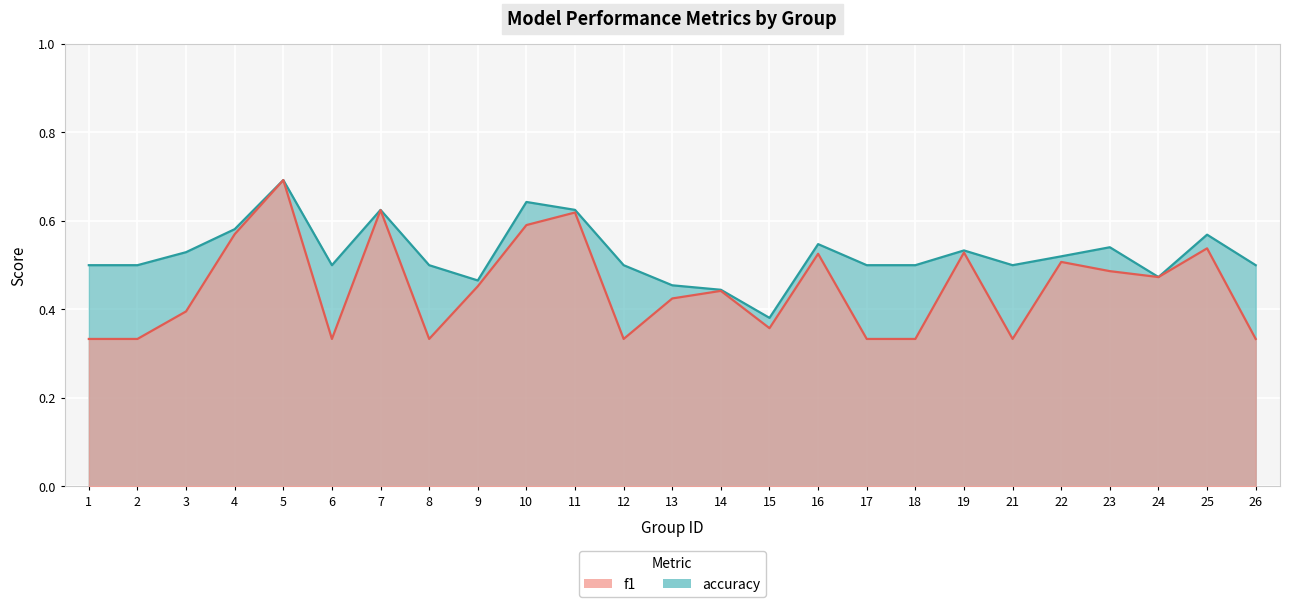

Which label corresponds to the largest value in the chart?

5